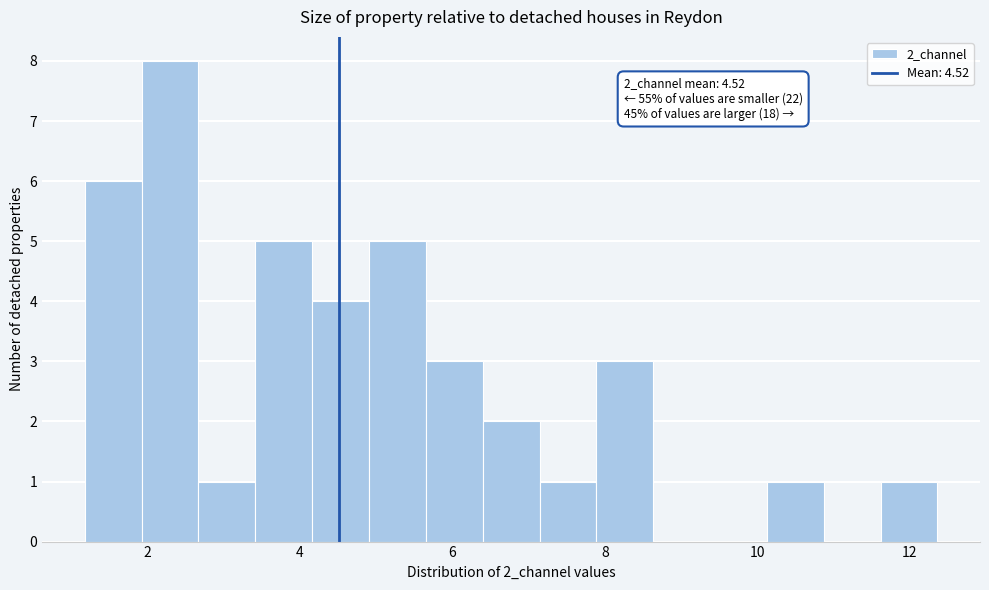

Around what value on the x-axis is the tallest bar? Give the approximate position of its centre, as read against the axis.

2.2